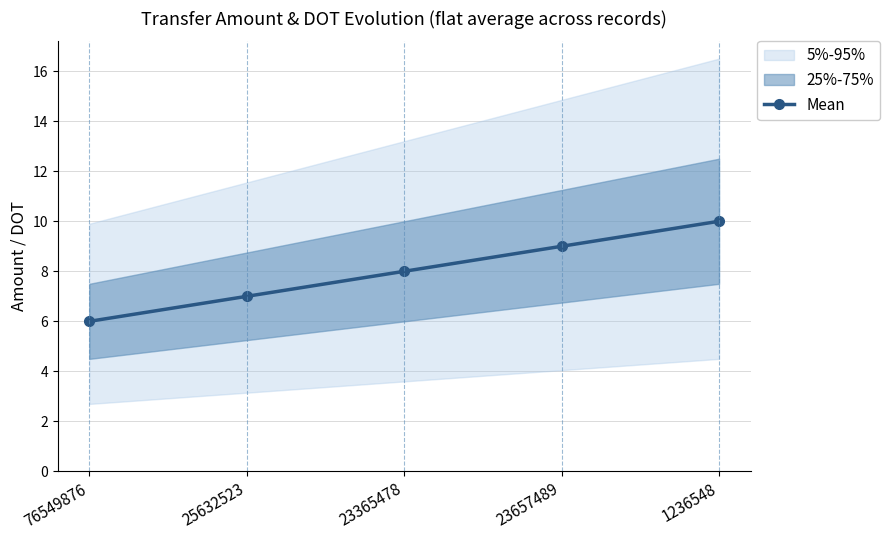

Is this an area chart (filled region under the line)?

No